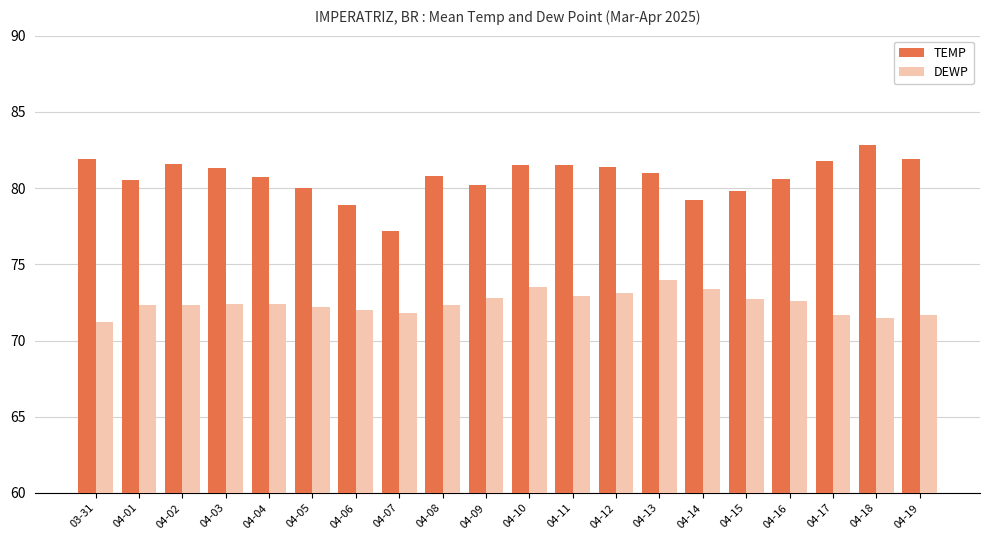

At 04-02, list the series in order from smallest to largest.

DEWP, TEMP